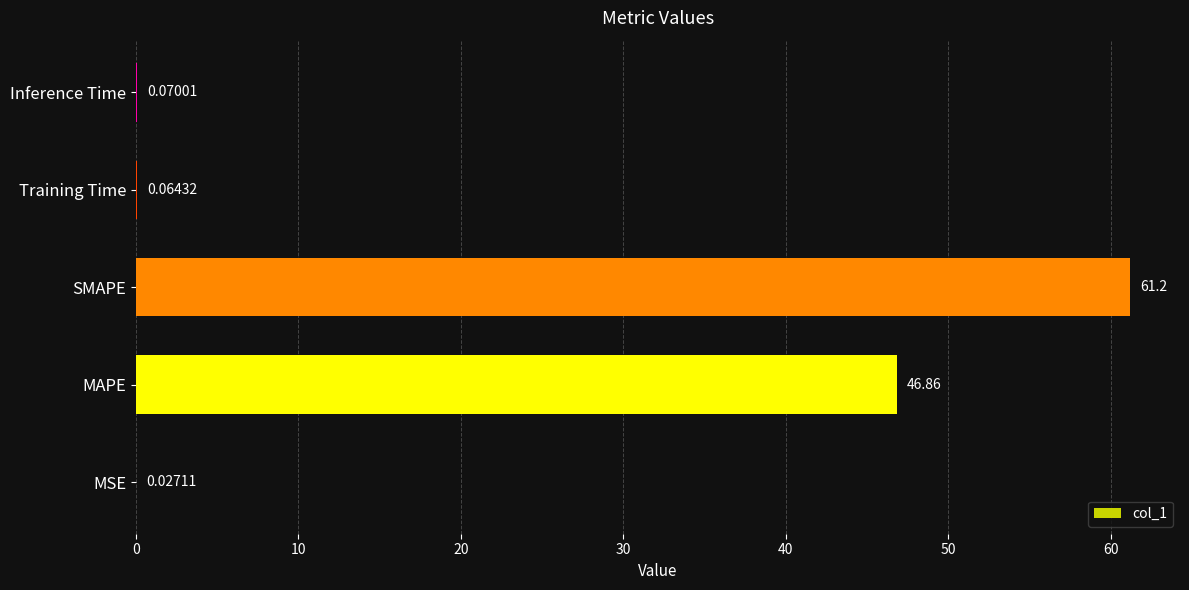

What is the average value?

21.6